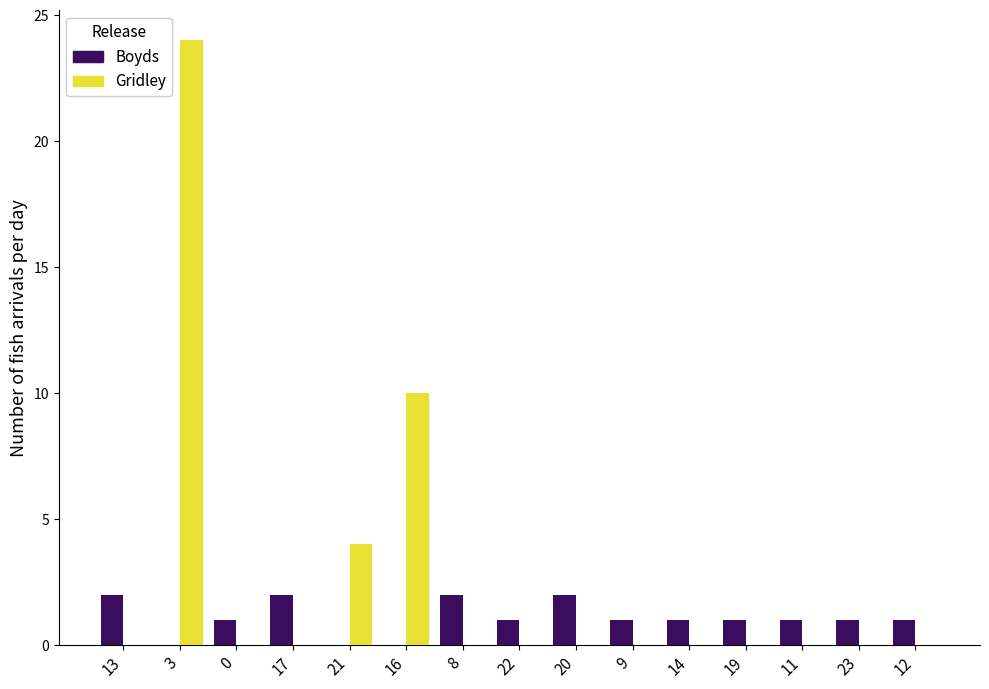

How many Boyds values are between 1 and 2?

12